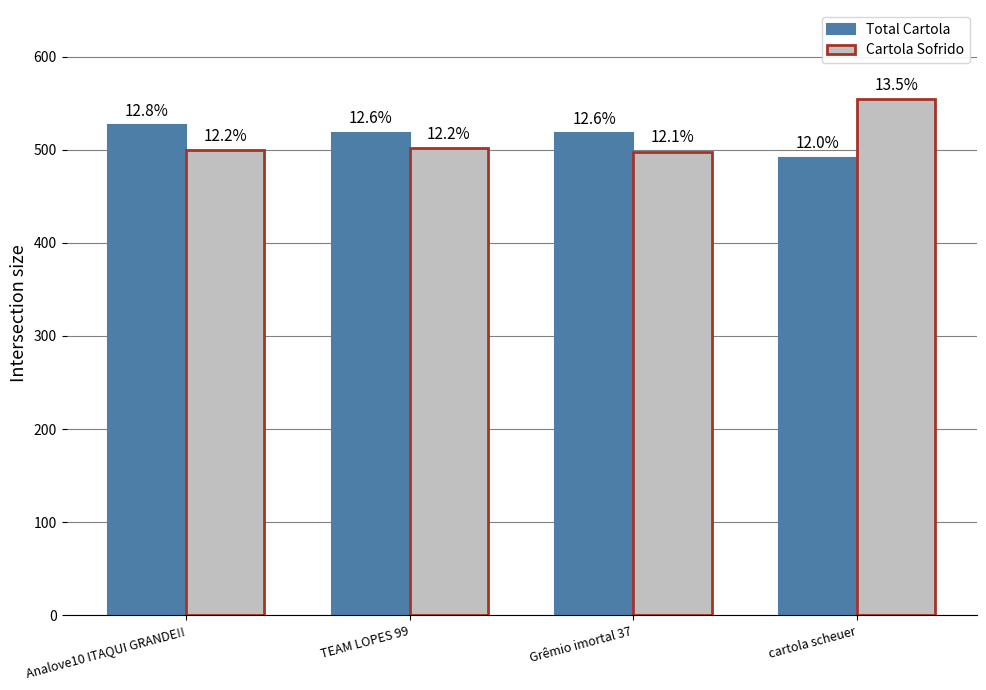

At which category is the sum across all series the highest?

cartola scheuer